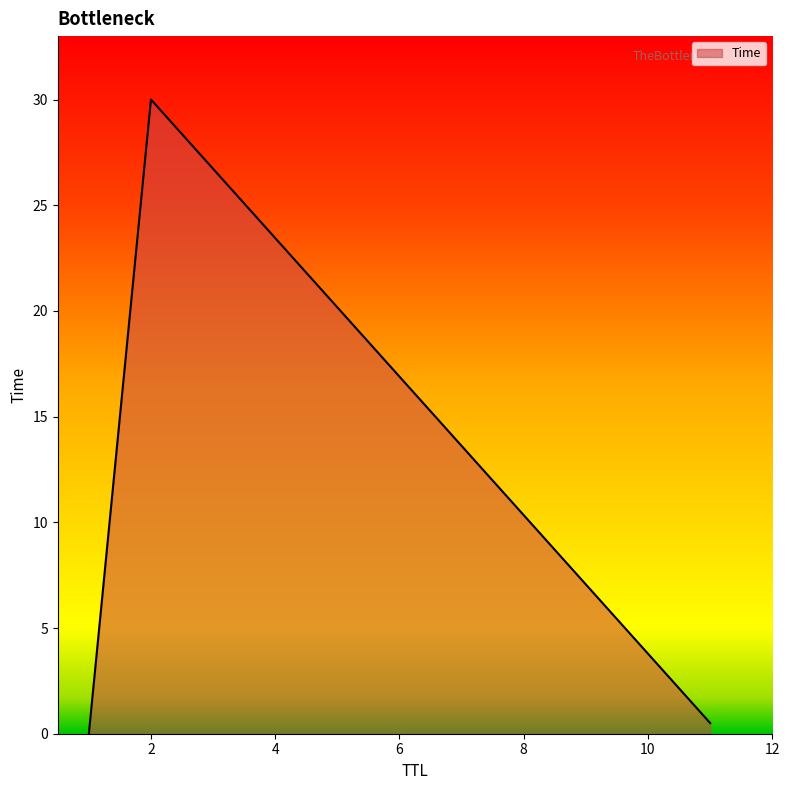

What is the difference between the maximum and second lowest values?

29.5